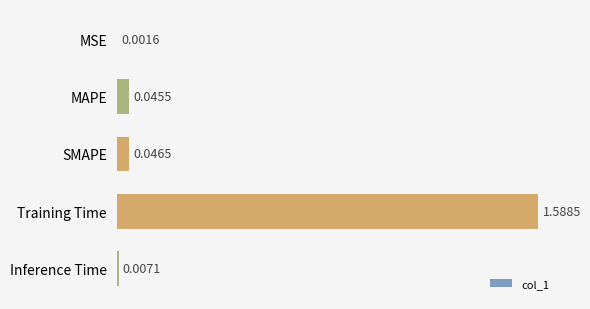

Are the bars grouped side by side (vs. stacked)?

No